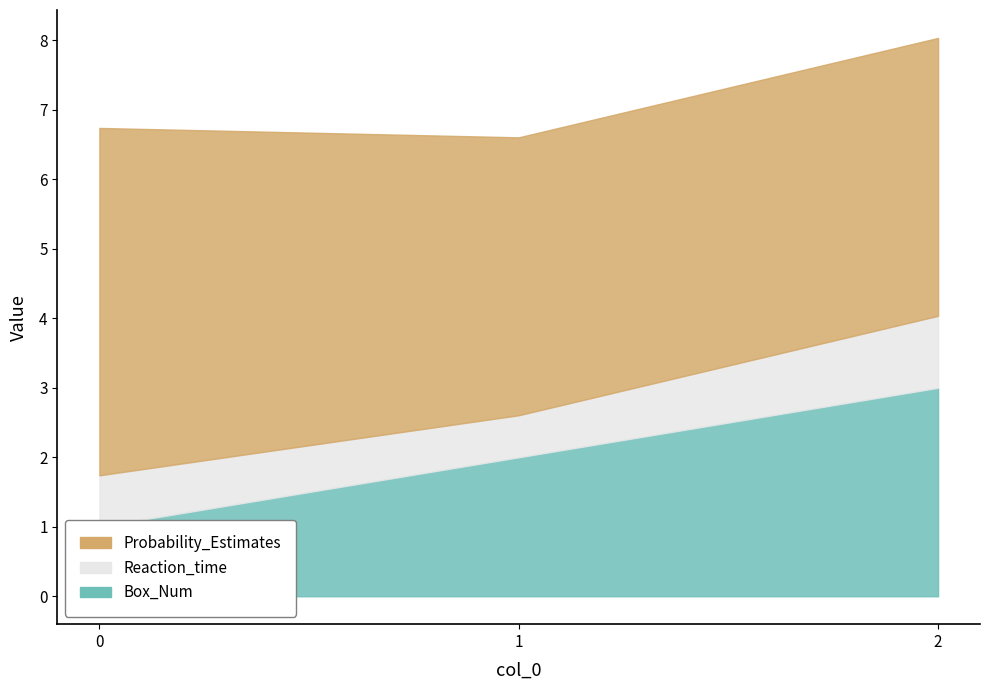

Reading right to left, extract all data points from this chart.

Box_Num: 3.0	2.0	1.0
Reaction_time: 1.0	0.6	0.7
Probability_Estimates: 4.0	4.0	5.0